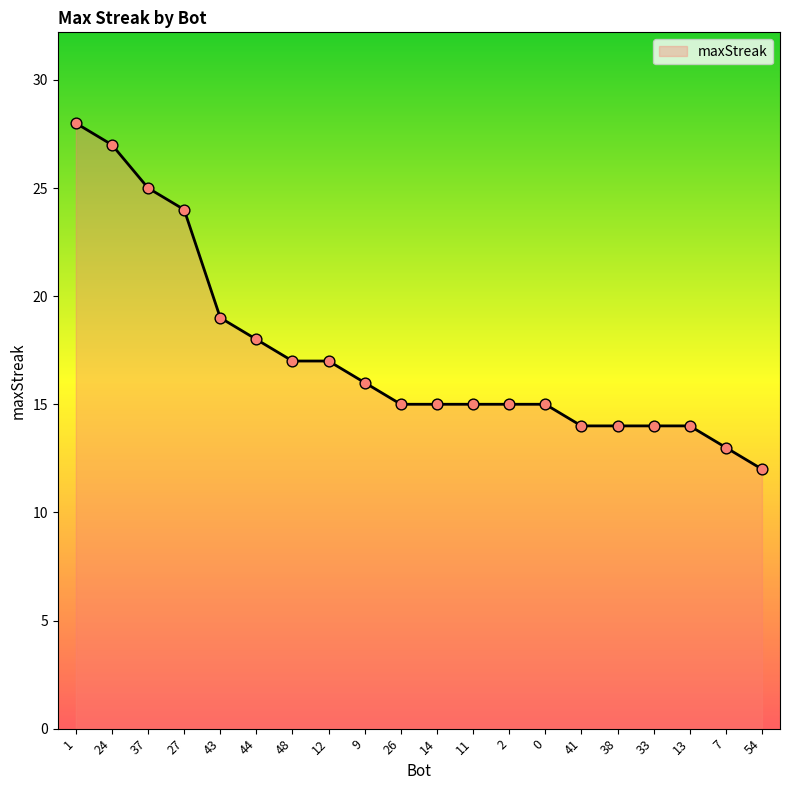

Which has a higher value, 14 or 9?

9